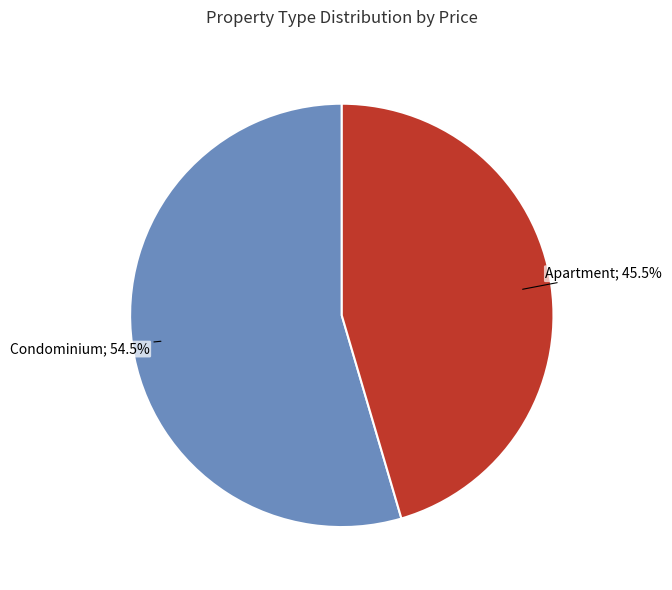

How many segments does this pie chart have?

2